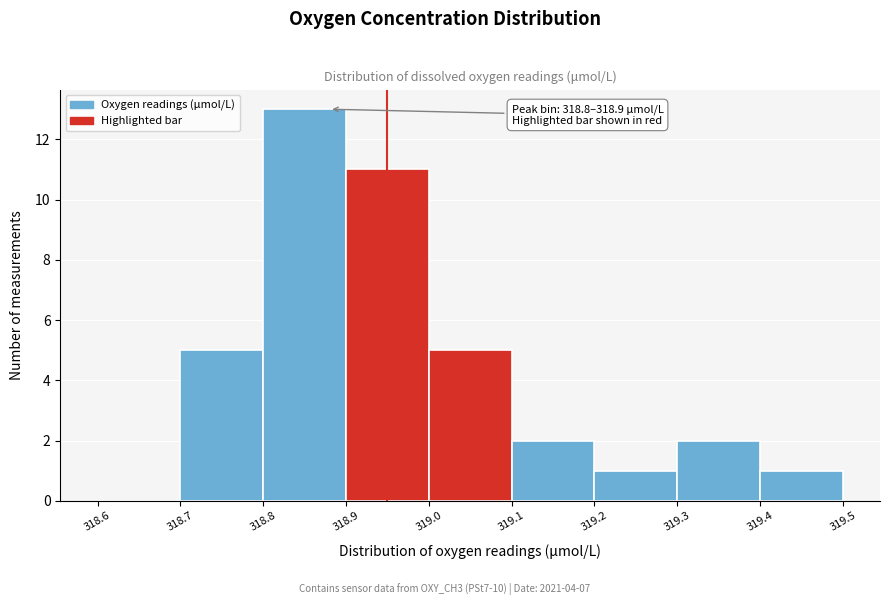

Which range on the x-axis has the tallest bar?

318.8 to 318.9